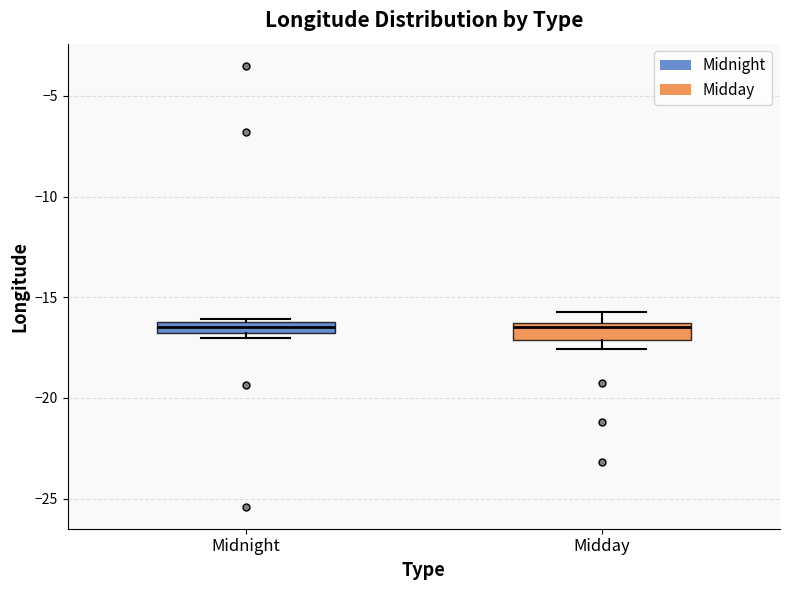

Where does the median line of the box for Midnight sit on the y-axis? The values are not printed on the chart, so give them approximately, as read against the axis.

-16.5